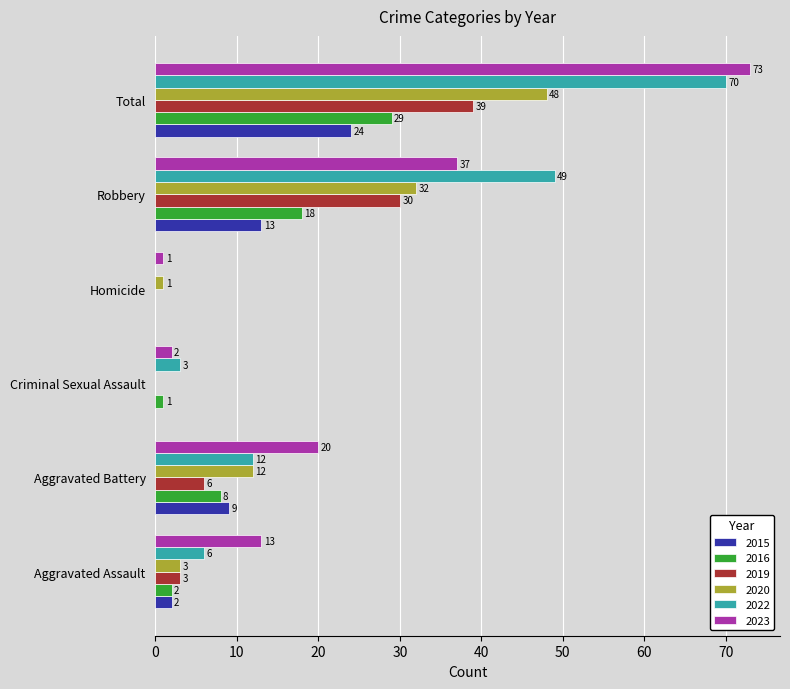

Which category has the highest value in the 2020 series?

Total